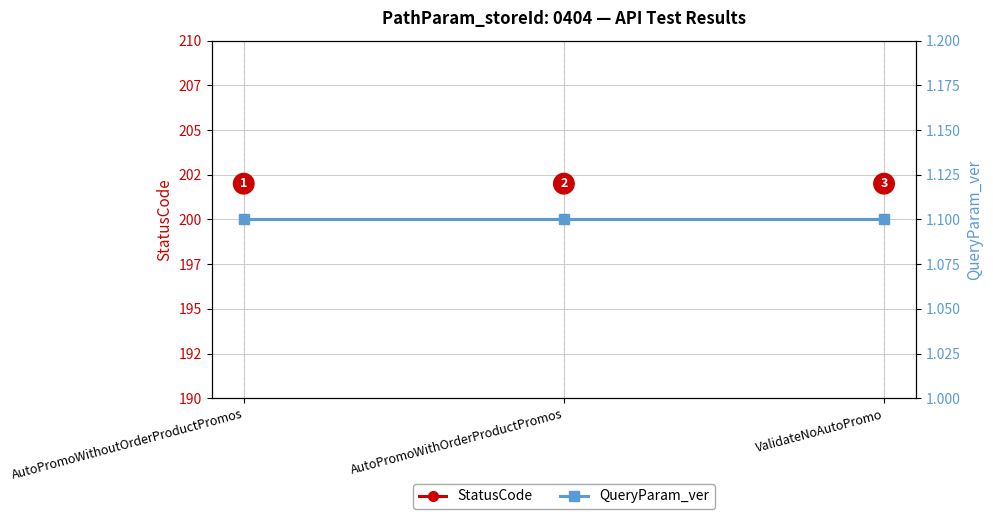

What is the average value of the StatusCode series?

200.0